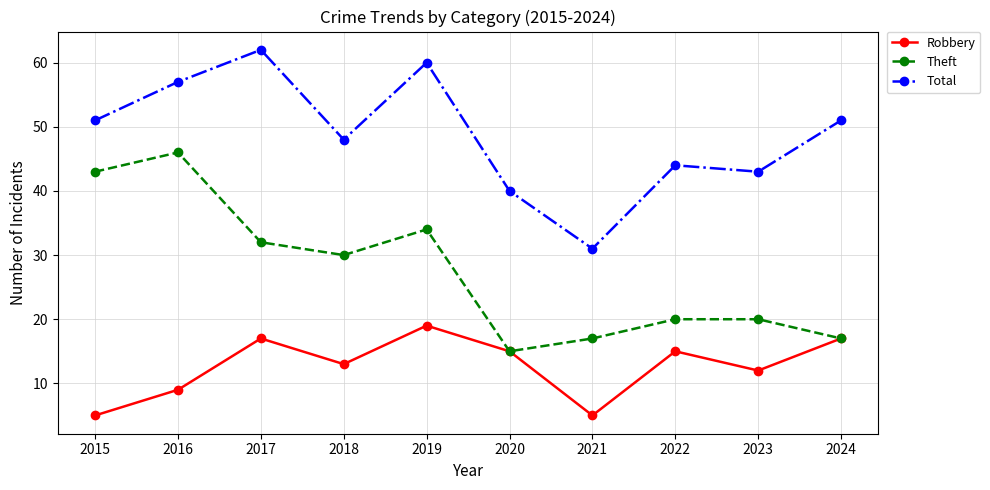

Reading left to right, extract all data points from this chart.

Robbery: 2015=5	2016=9	2017=17	2018=13	2019=19	2020=15	2021=5	2022=15	2023=12	2024=17
Theft: 2015=43	2016=46	2017=32	2018=30	2019=34	2020=15	2021=17	2022=20	2023=20	2024=17
Total: 2015=51	2016=57	2017=62	2018=48	2019=60	2020=40	2021=31	2022=44	2023=43	2024=51